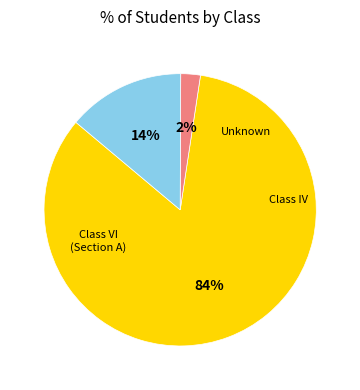

Is there a majority slice in this chart?

Yes